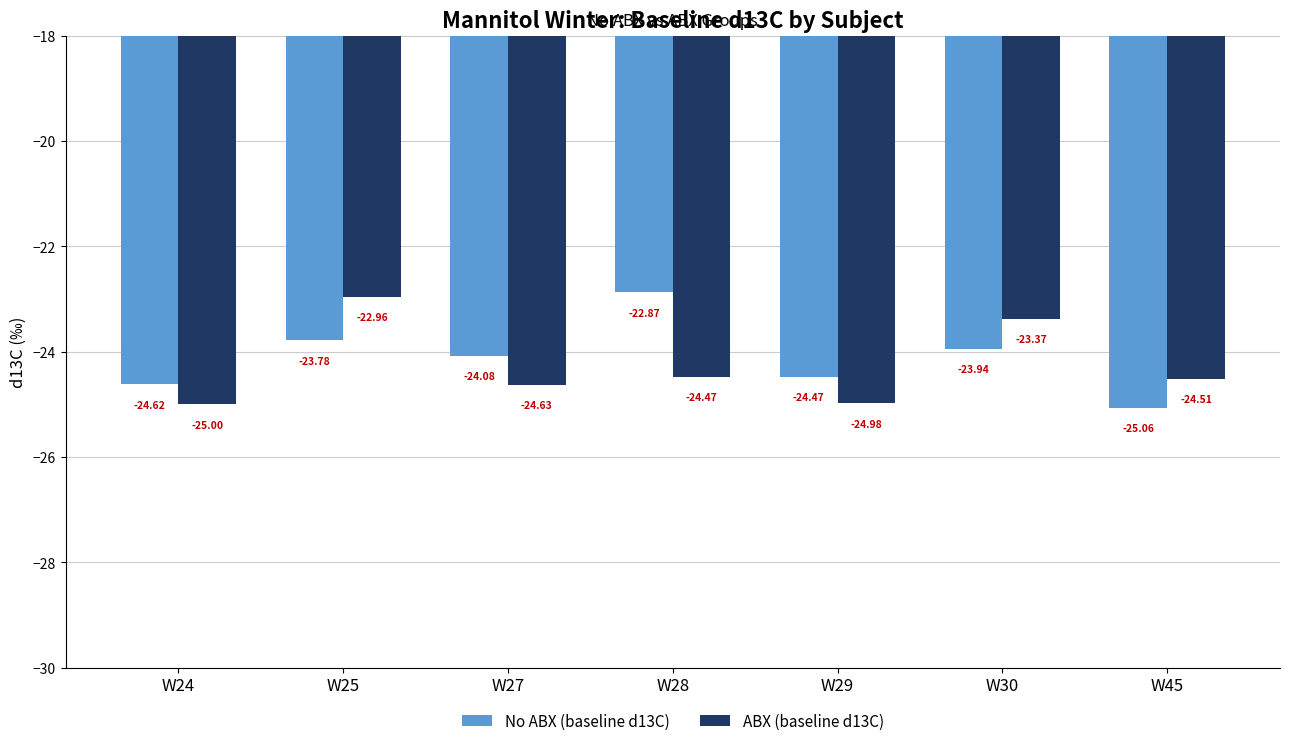

The ABX (baseline d13C) series shows -24.6 at W27. True or false?

True